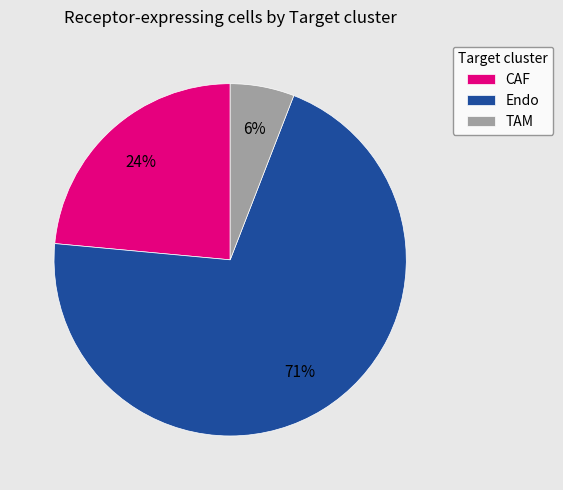

Does Endo represent more than half of the total?

Yes